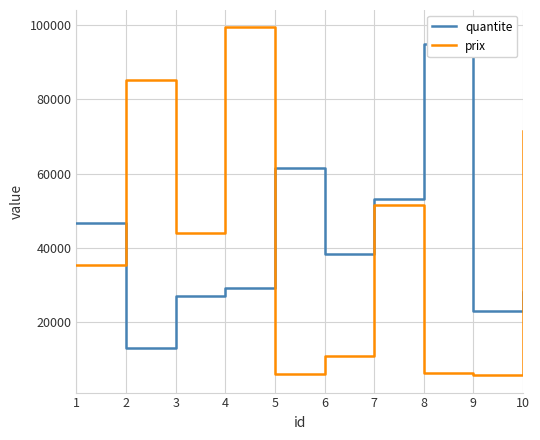

Where is the first local maximum for prix?

2